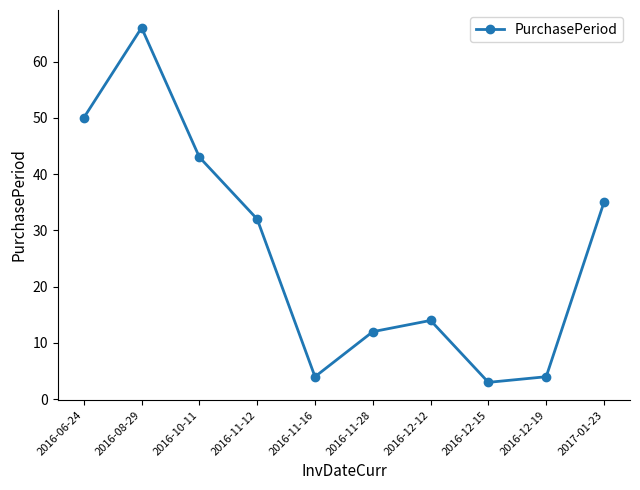

Is it true that the value at 2017-01-23 is 57?

False